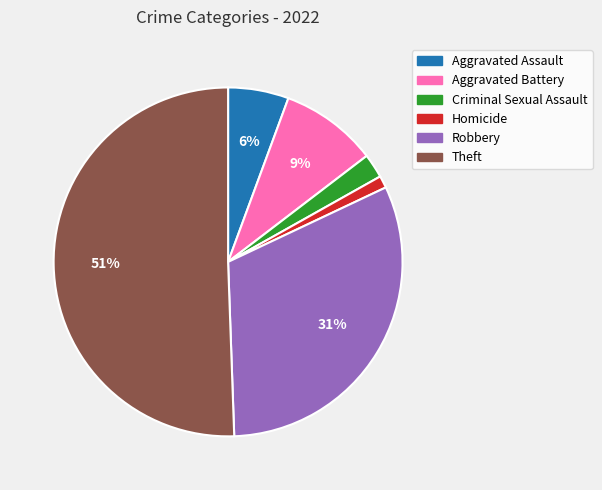

How many slices are in this pie chart?

6